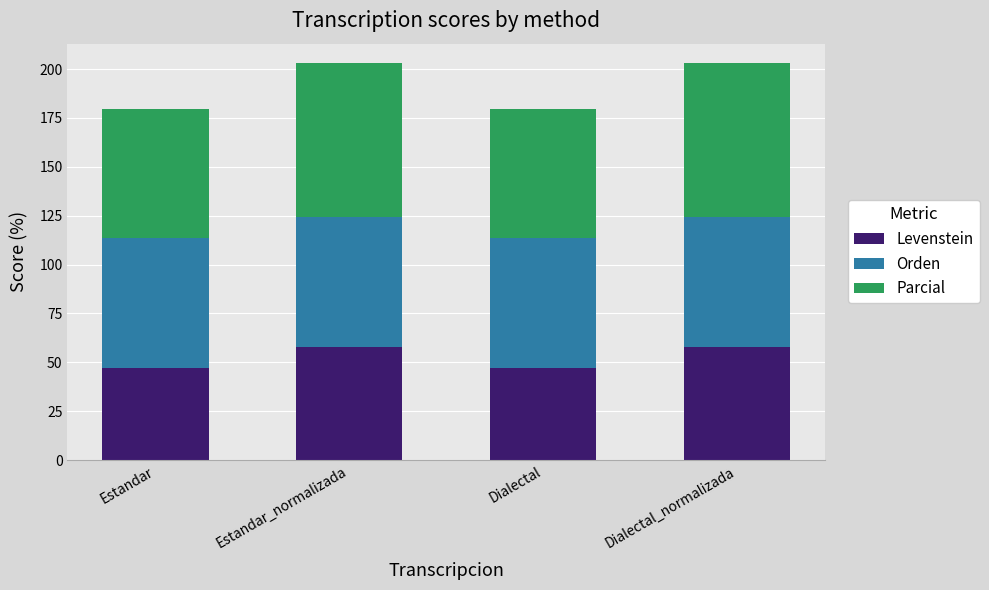

What is the total value across all series at Dialectal?

179.5